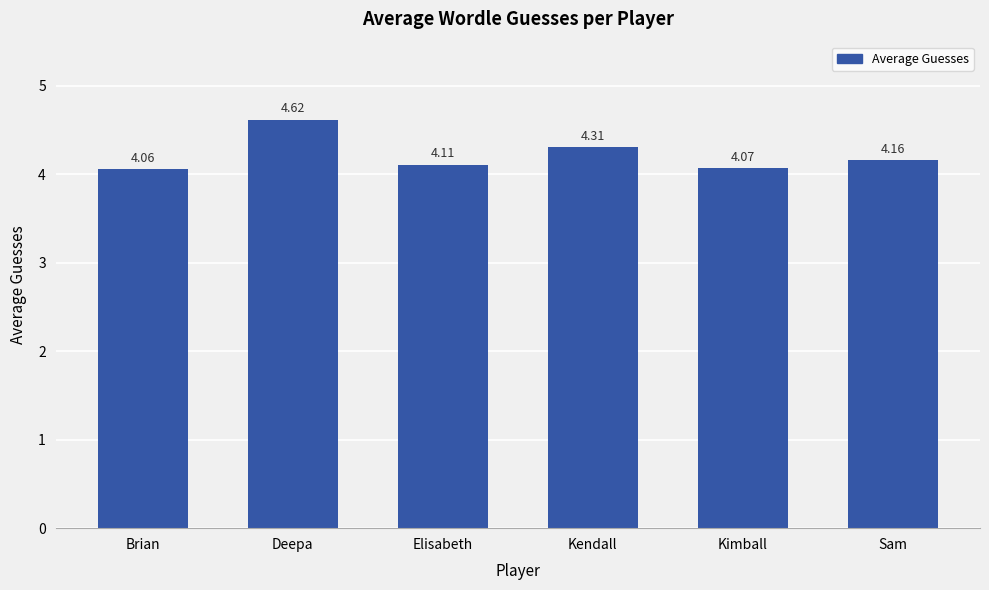

List the labels in order of value, smallest first.

Brian, Kimball, Elisabeth, Sam, Kendall, Deepa